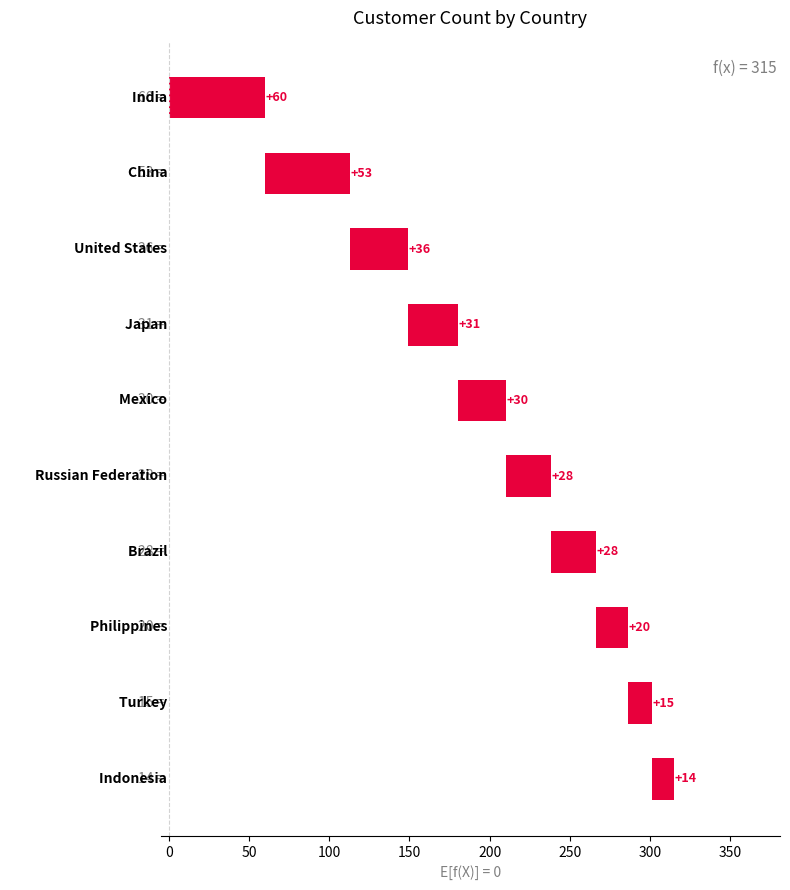

Reading left to right, transcribe all the data shown in this chart.

−50=60	0=53	50=36	100=31	150=30	200=28	250=28	300=20	350=15	400=14